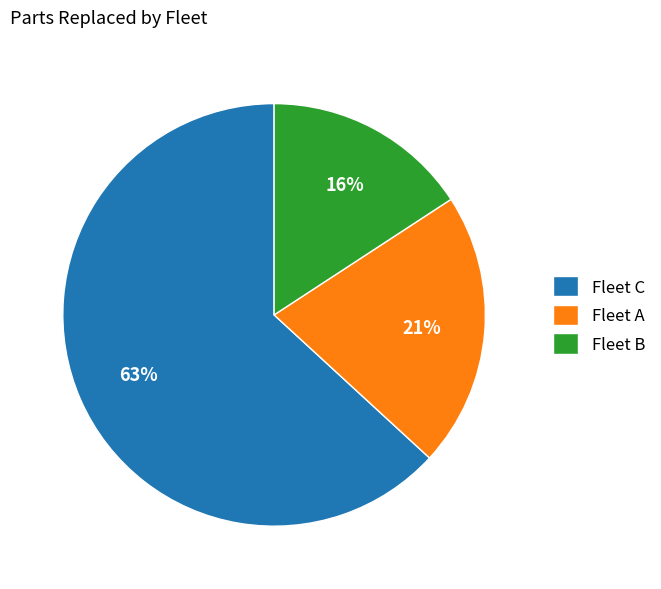

What percentage is the Fleet C slice, to the nearest percent?

63%